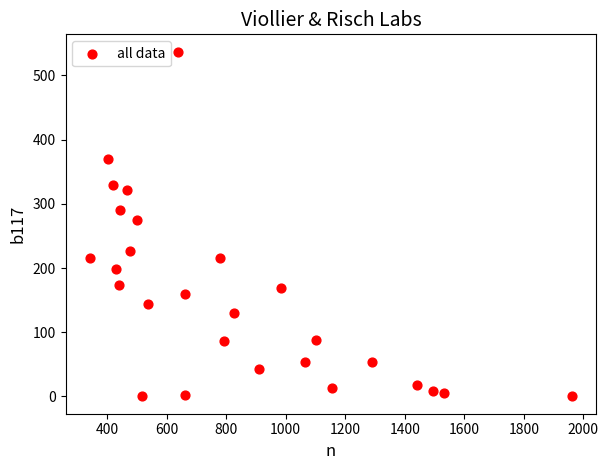

What Y value in the scatter plot is closest to 268?

275